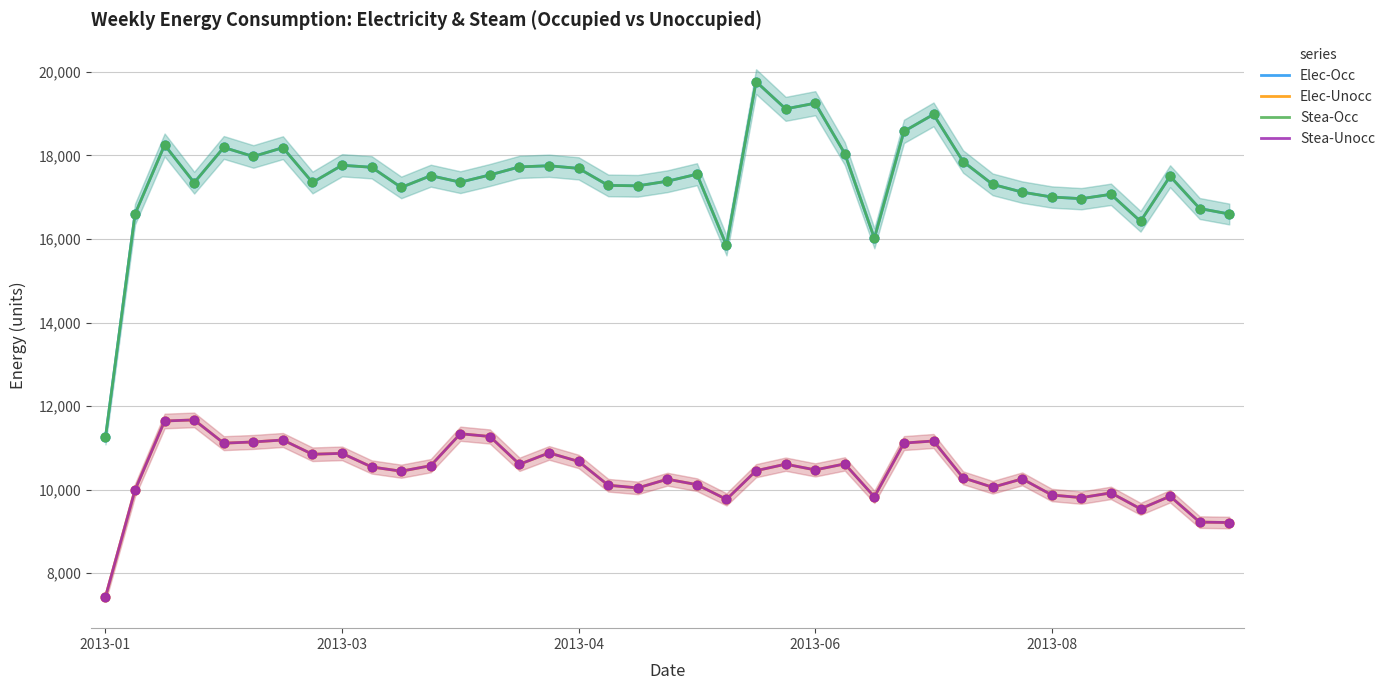

Which series contains the lowest Y value?

Elec-Unocc